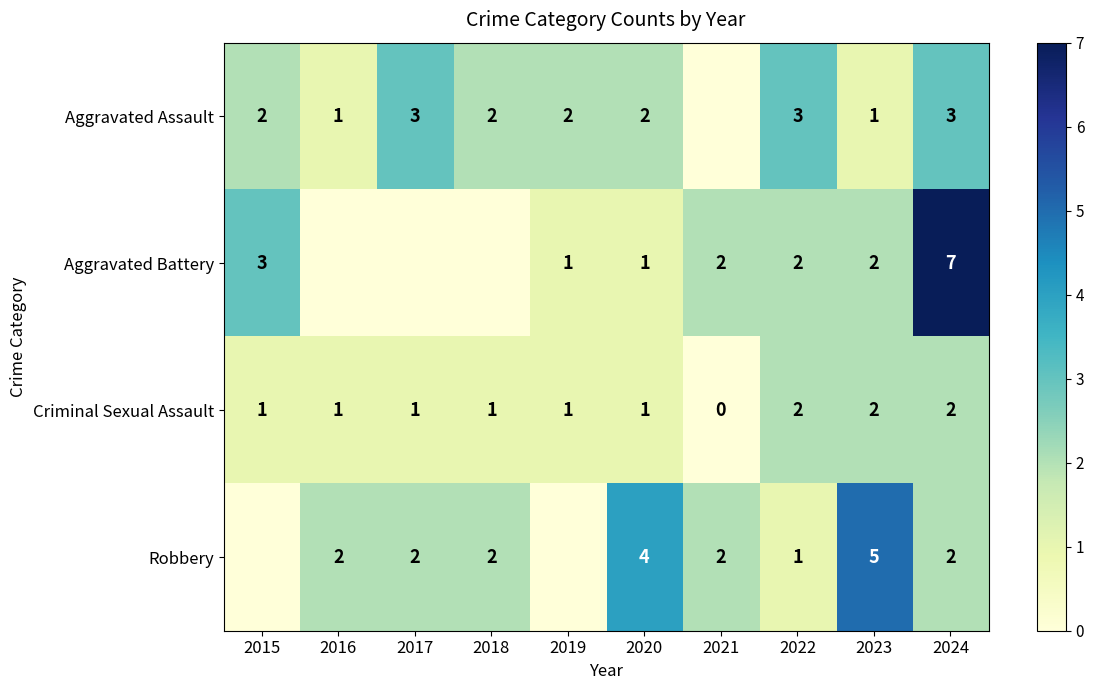

What is the sum of the Aggravated Assault values at 2015 and 2023?

3